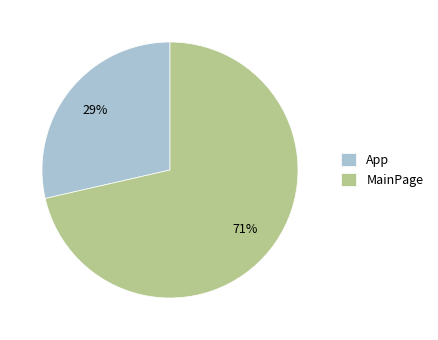

How many slices are in this pie chart?

2